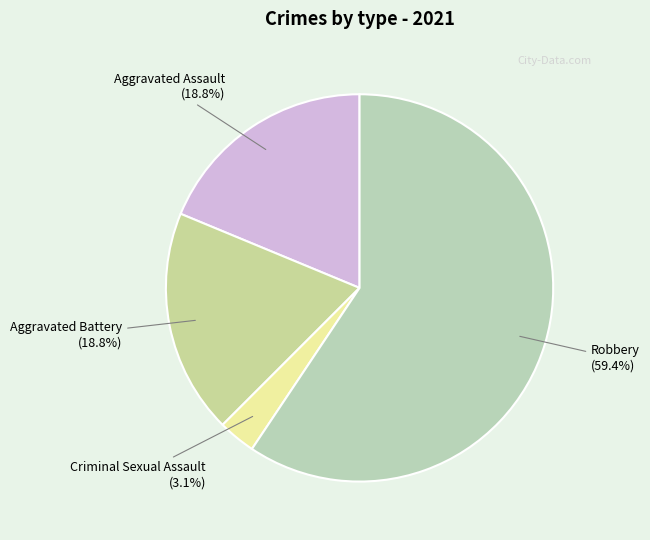

Combined, do Robbery and Aggravated Assault account for over 50%?

Yes